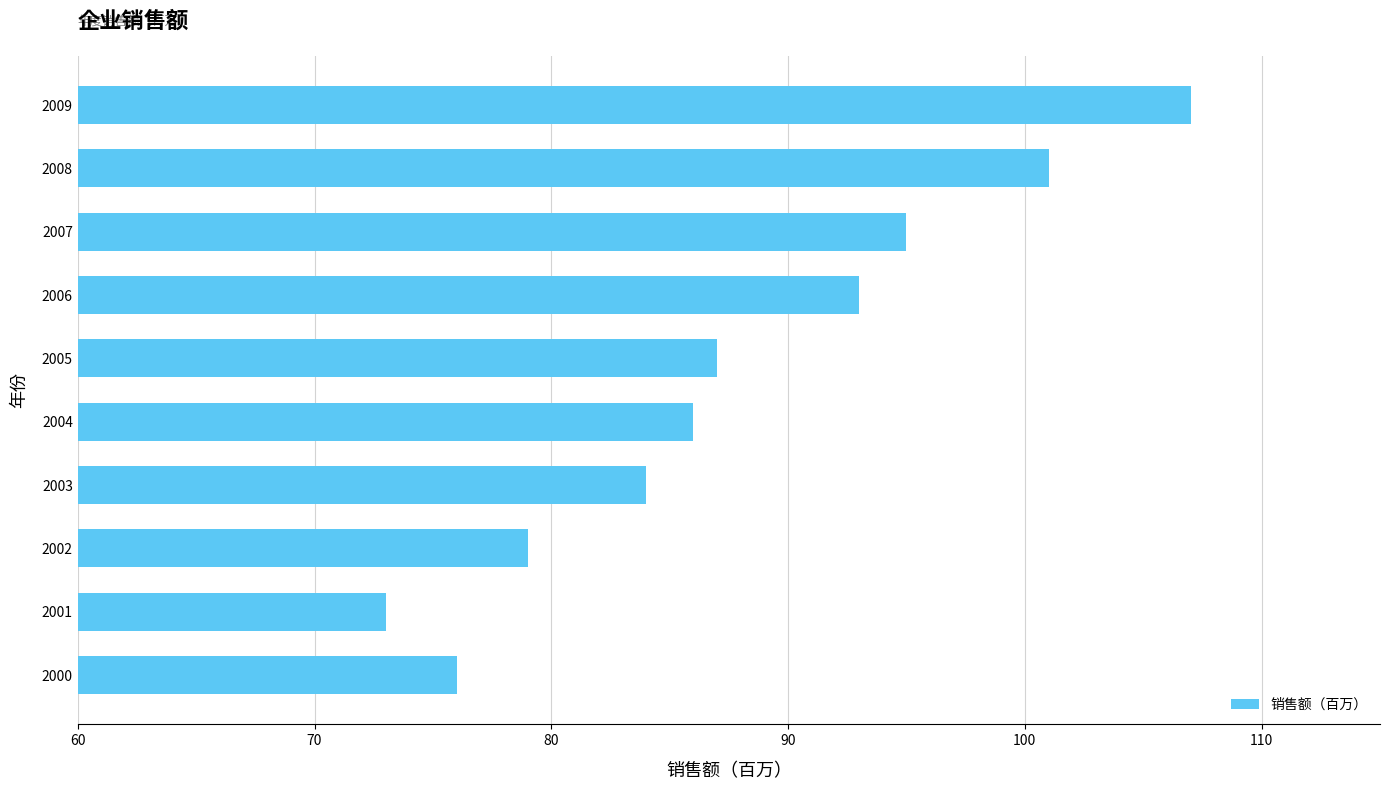

What is the approximate value at 2002?

79